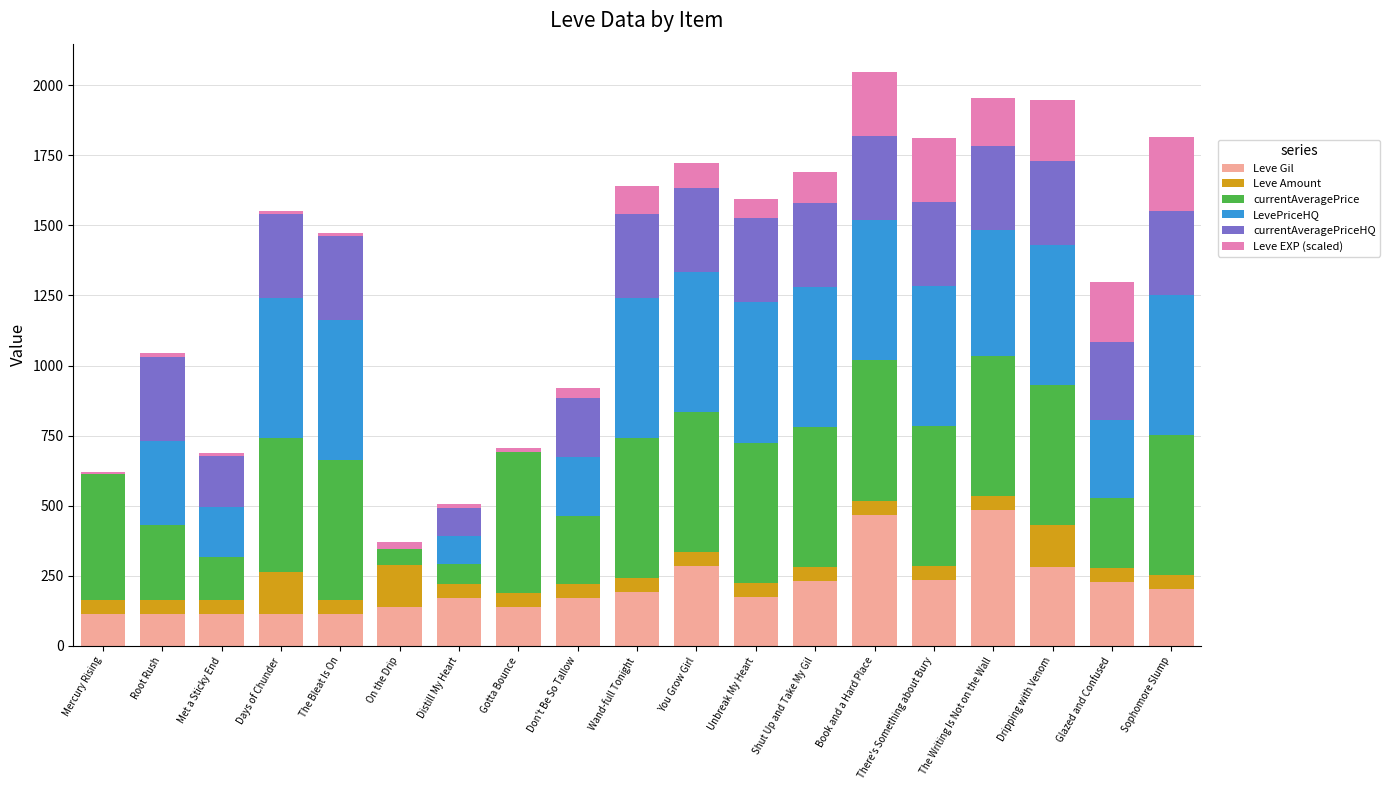

Are the bars horizontal?

No